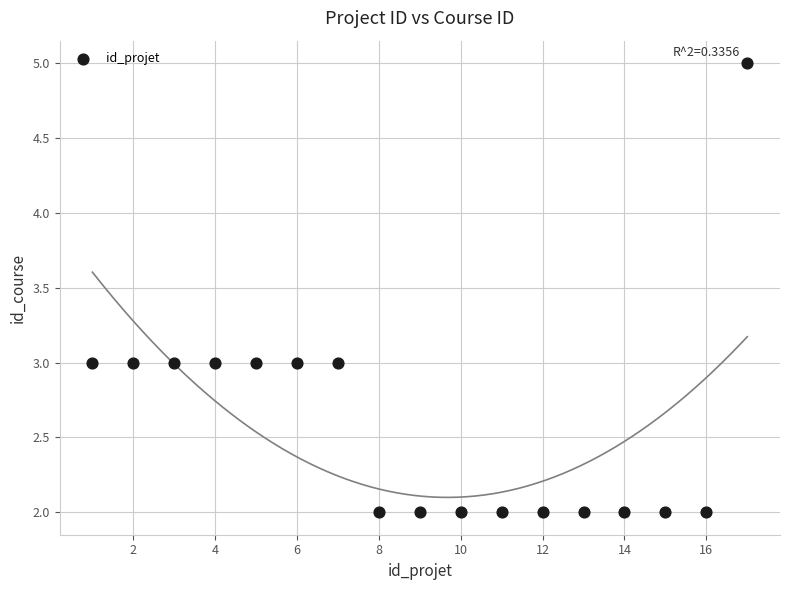

What is the range of X values (max minus min)?

16